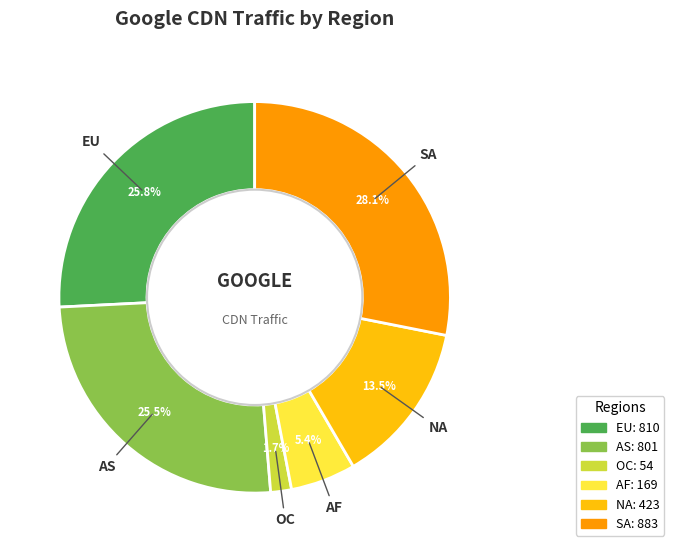

Count the number of slices in the pie.

6